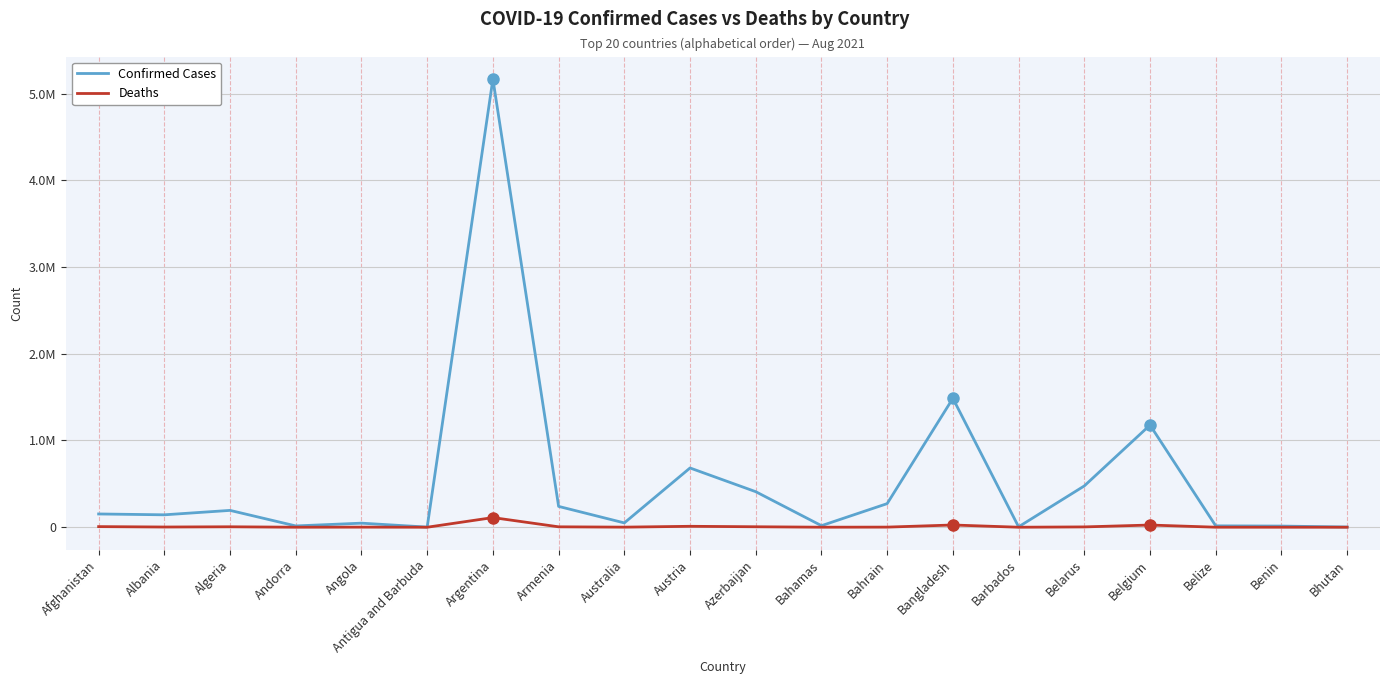

Does the chart have visible grid lines?

Yes